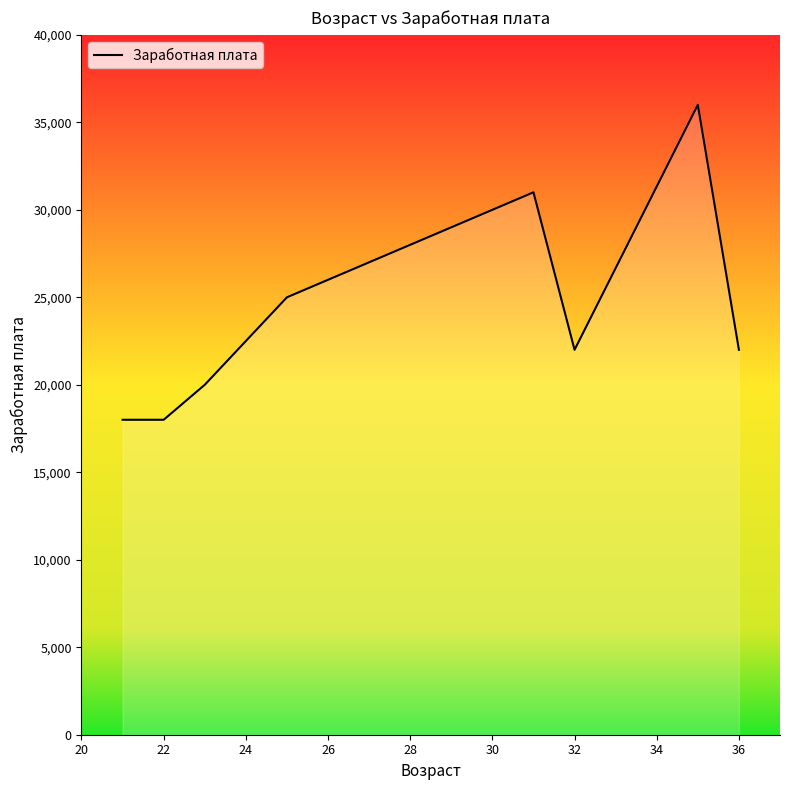

What is the difference between the maximum and minimum values?

18000